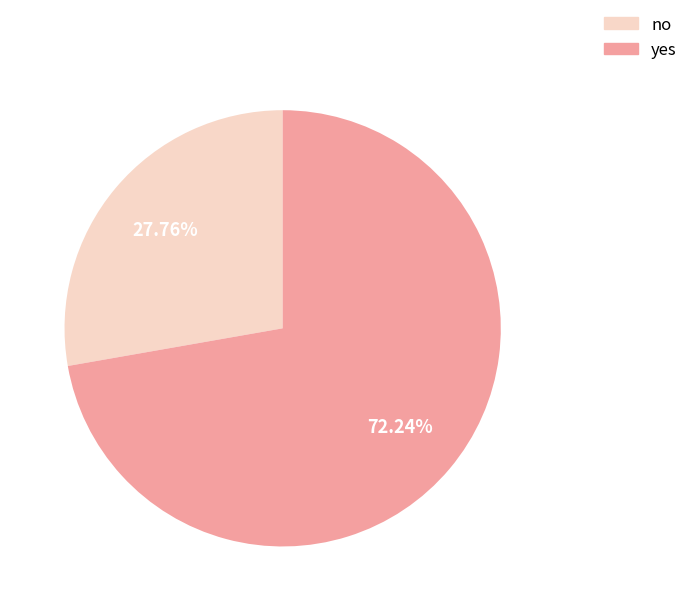

What percentage do yes and no together represent?

100.0%